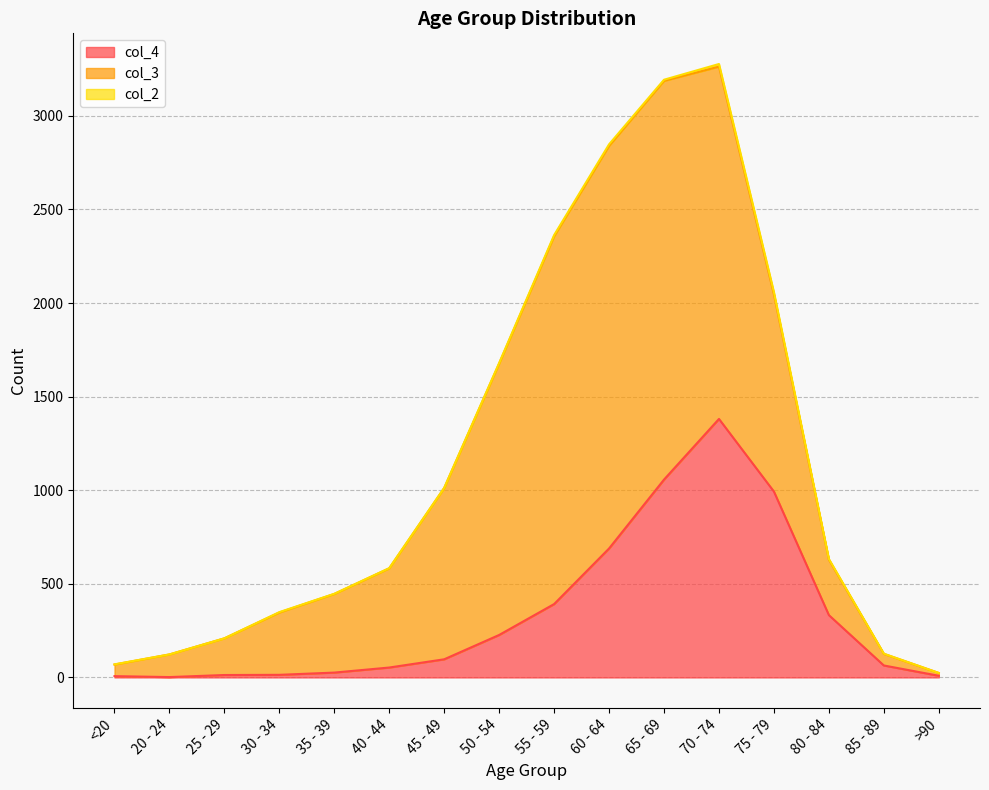

What is the difference between the second highest and minimum values in the col_2 series?

12